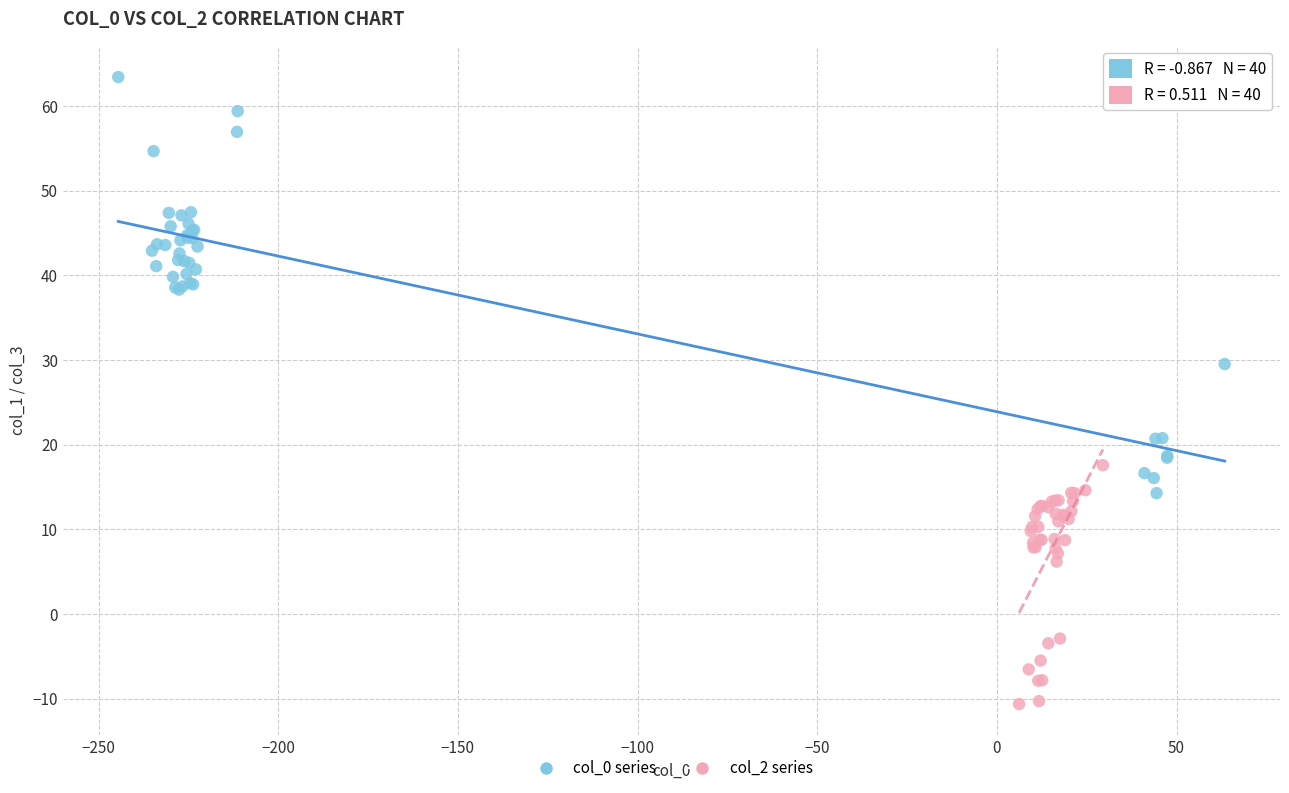

Which series has the largest Y range (max minus min)?

col_0 series